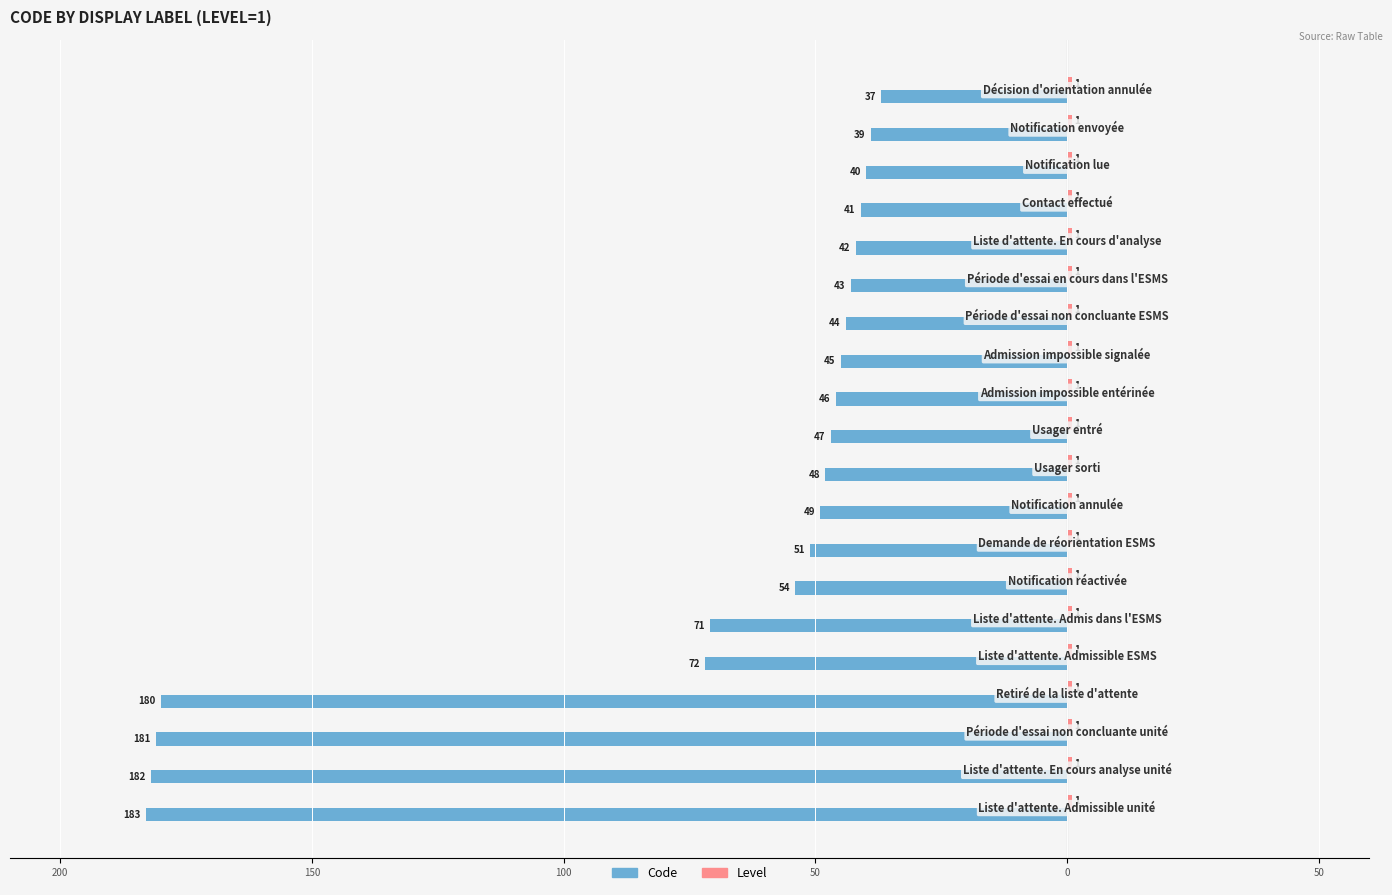

What is the maximum value for Level?

0.3